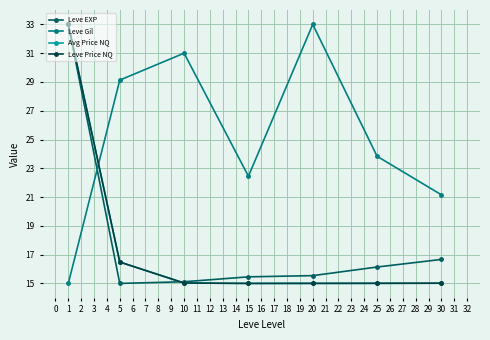

Is it true that Avg Price NQ equals 57.5 at 1?

False